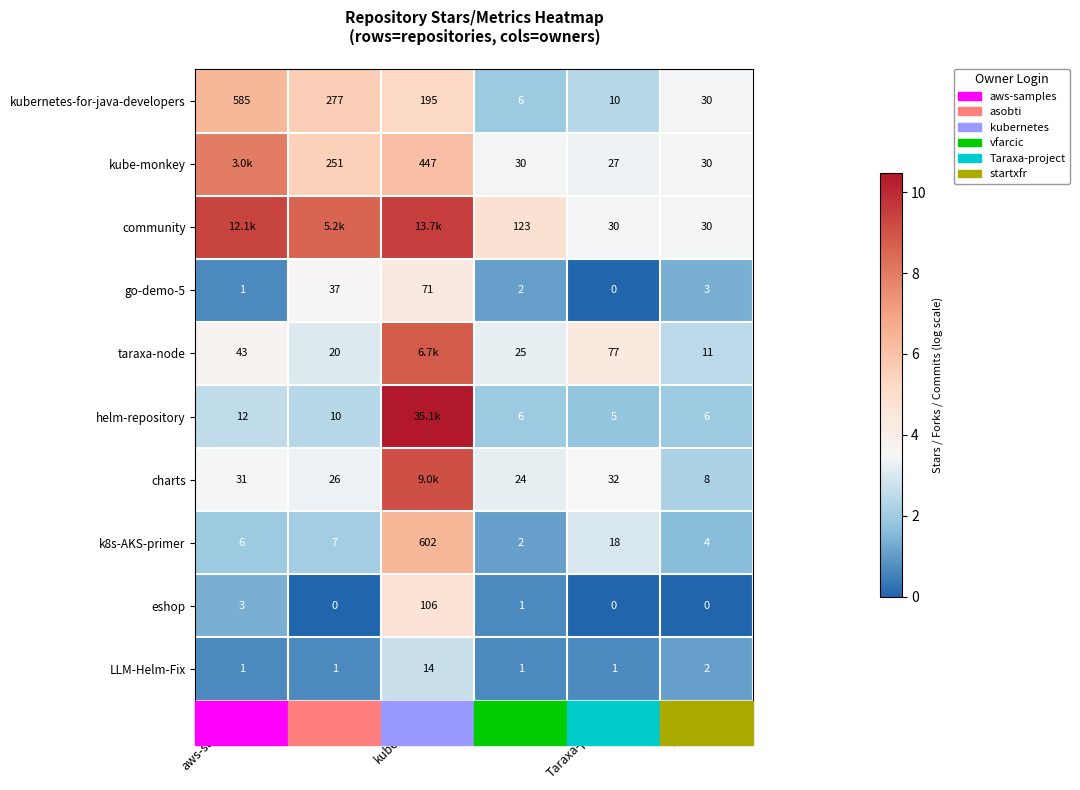

Where is kubernetes-for-java-developers nearest to the value 295?

asobti